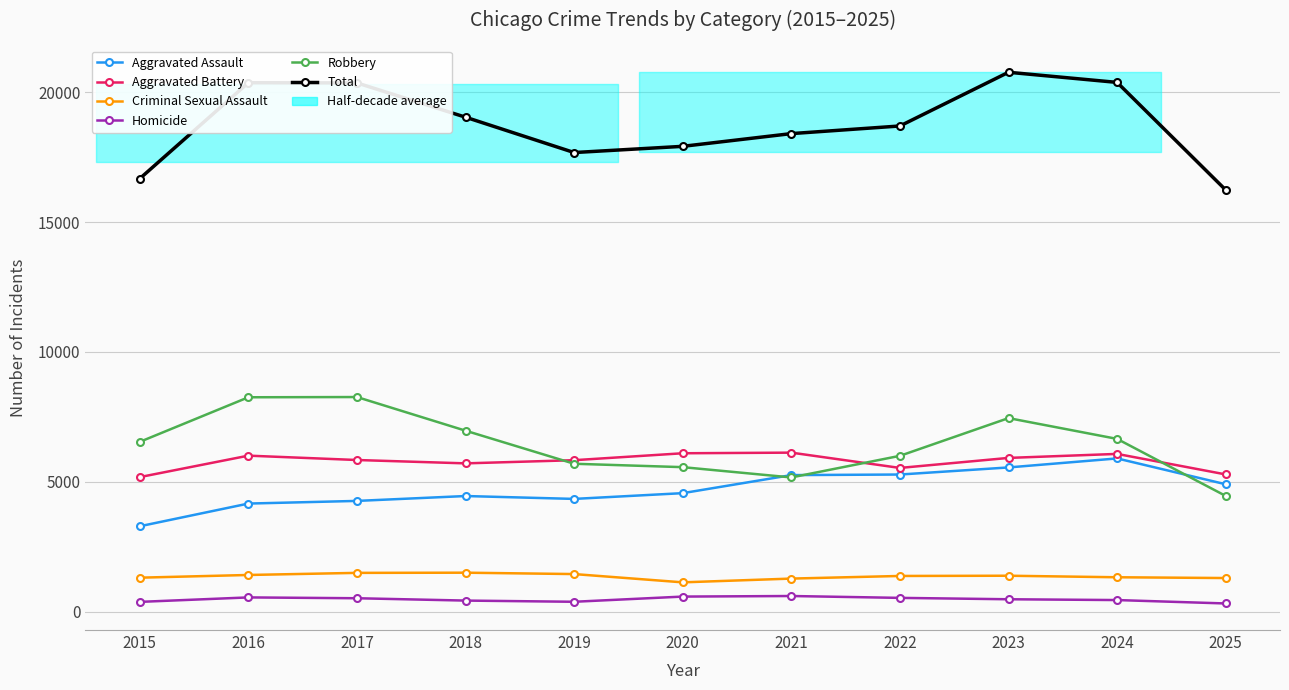

Reading left to right, list all the values displayed in this chart.

Aggravated Assault: 3284	4158	4260	4448	4337	4559	5254	5276	5549	5896	4901
Aggravated Battery: 5177	6003	5835	5706	5828	6095	6119	5530	5916	6070	5280
Criminal Sexual Assault: 1304	1408	1489	1496	1443	1124	1269	1370	1379	1320	1290
Homicide: 372	544	512	422	376	576	598	526	473	442	311
Robbery: 6534	8251	8260	6964	5691	5560	5164	5996	7449	6648	4452
Total: 16671	20364	20356	19036	17675	17914	18404	18698	20766	20376	16234